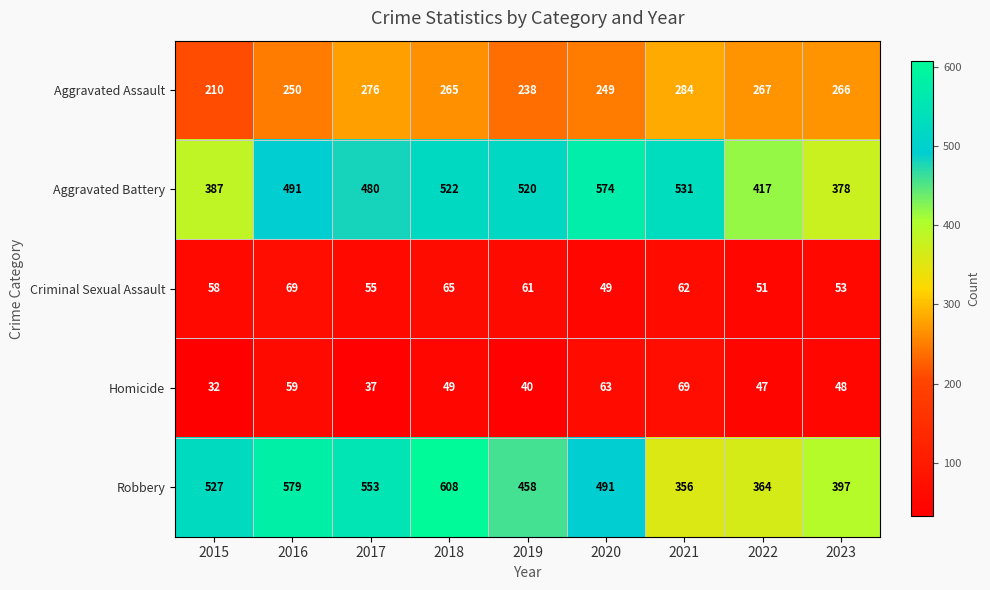

At how many categories does at least one series exceed 555?

3